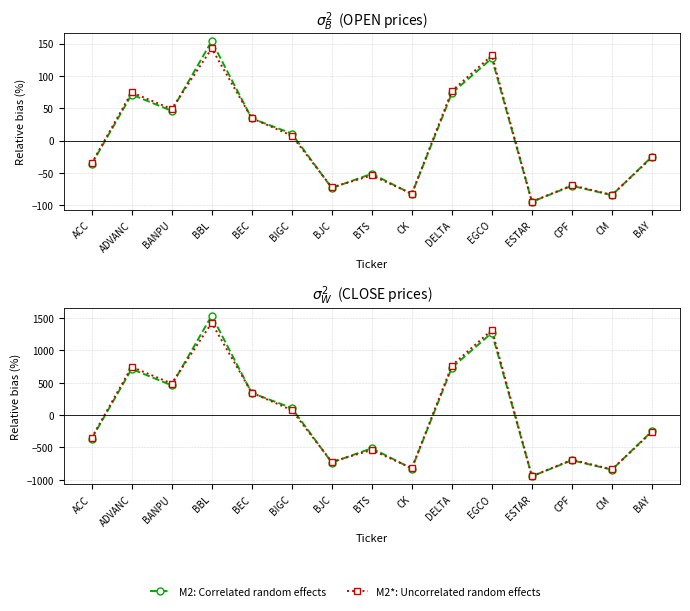

What is the label of the 10th point from the right?

BIGC